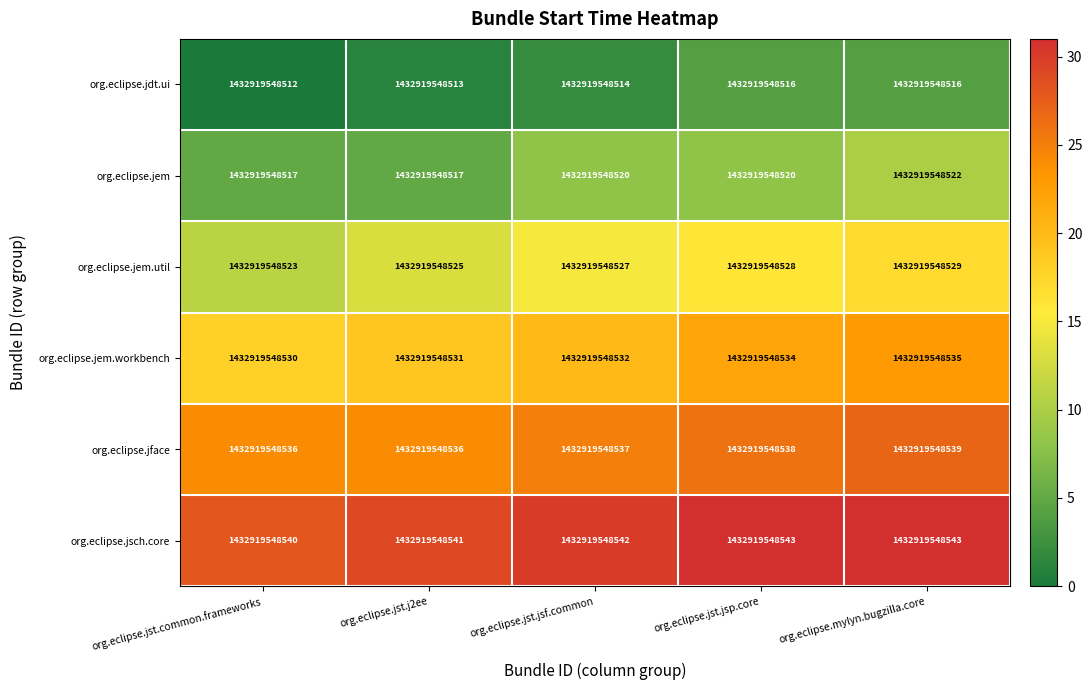

What is the sum of the org.eclipse.jem values at org.eclipse.mylyn.bugzilla.core and org.eclipse.jst.j2ee?

15